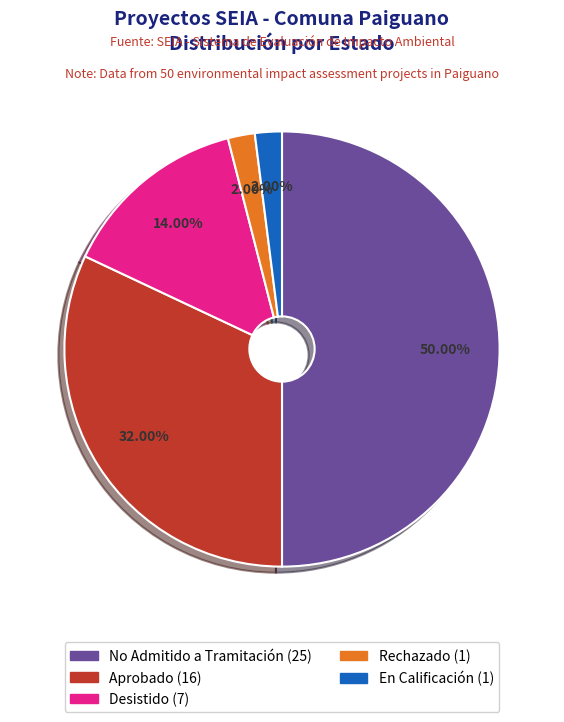

Is there any slice that represents more than half of the pie?

No